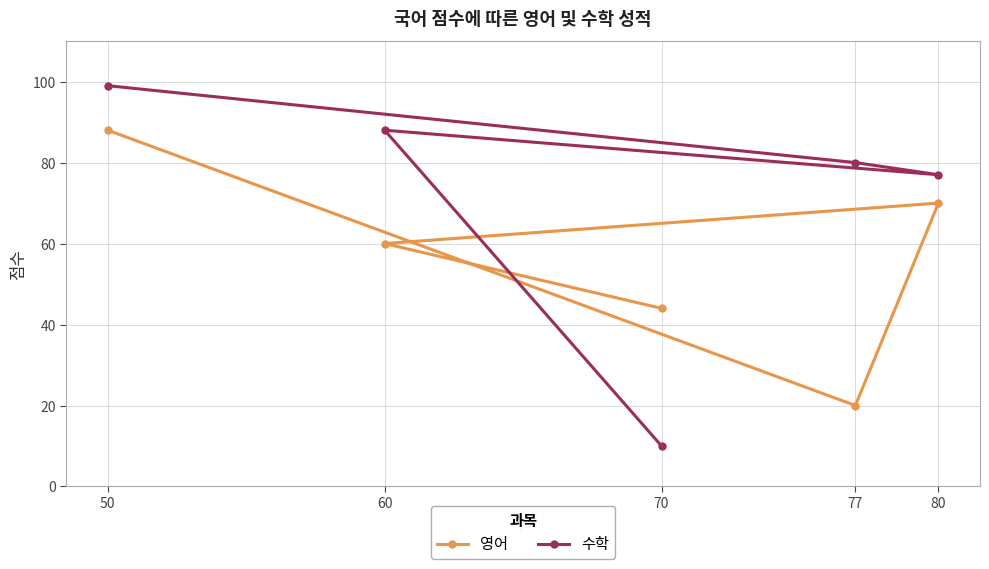

How many intersections are there between 영어 and 수학?

1